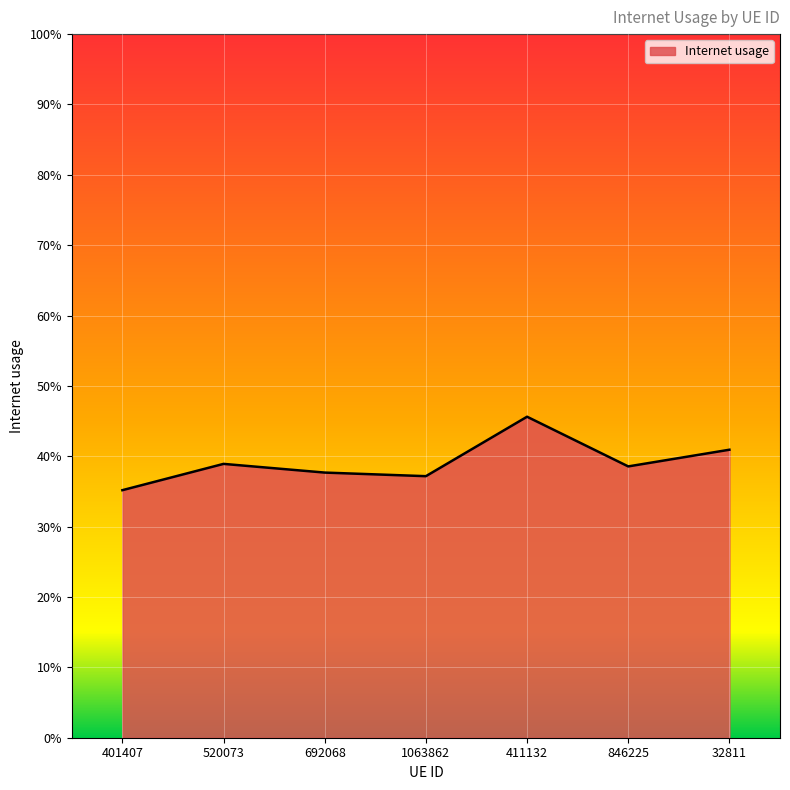

What is the smallest value displayed?

0.4